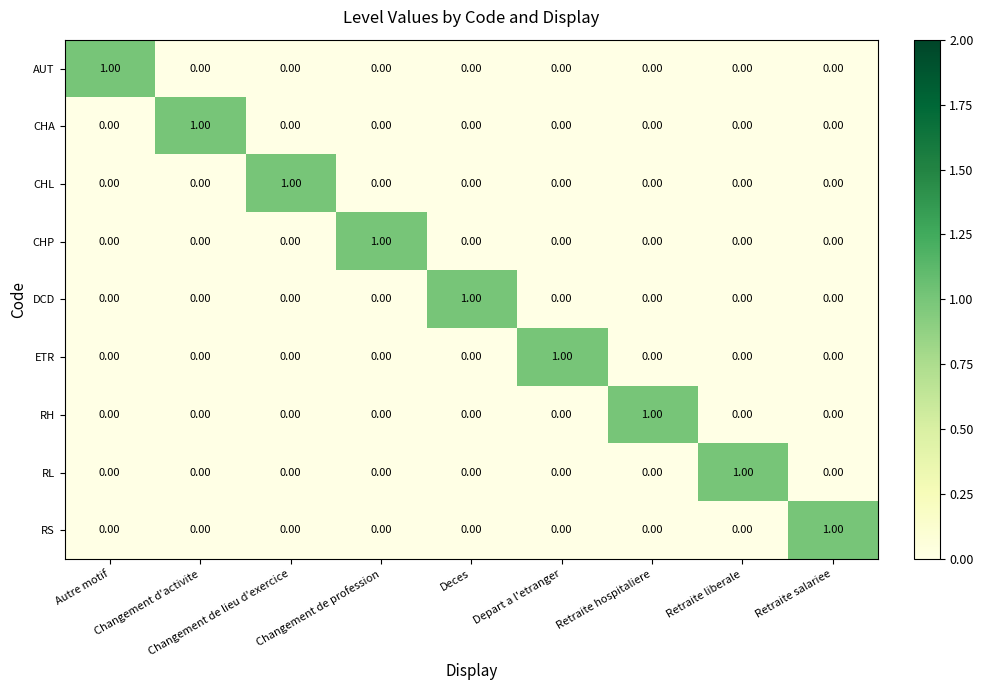

Which series has the largest range (max minus min)?

AUT